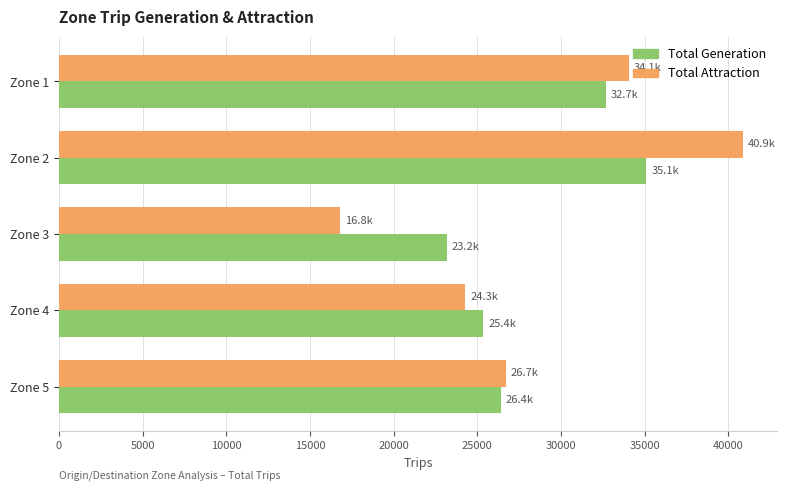

What is the spread (max minus min) of values at Zone 3?

6393.4